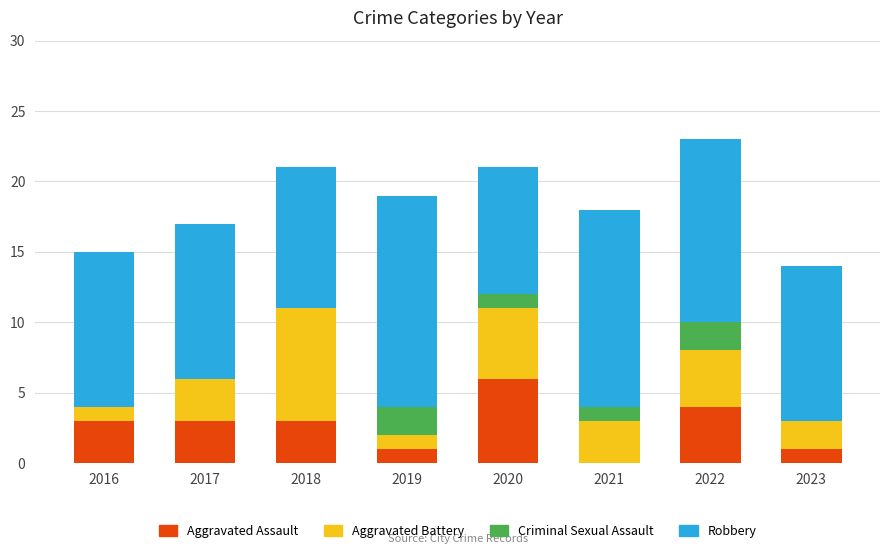

What is the total value across all series at 2022?

23